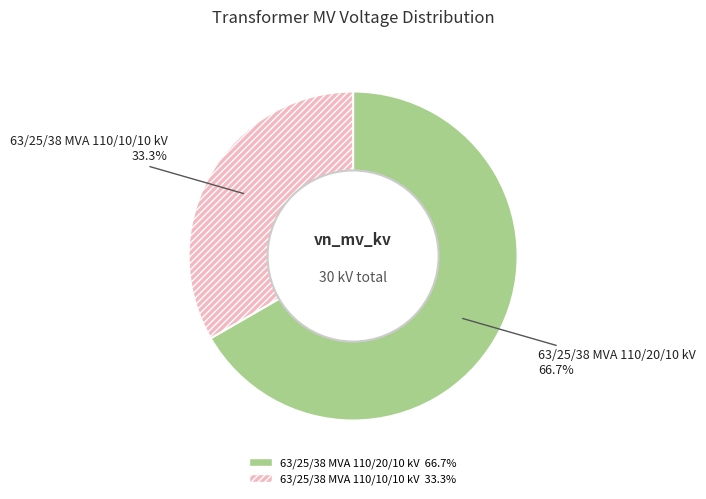

Which category has the smallest portion of the pie?

63/25/38 MVA 110/10/10 kV